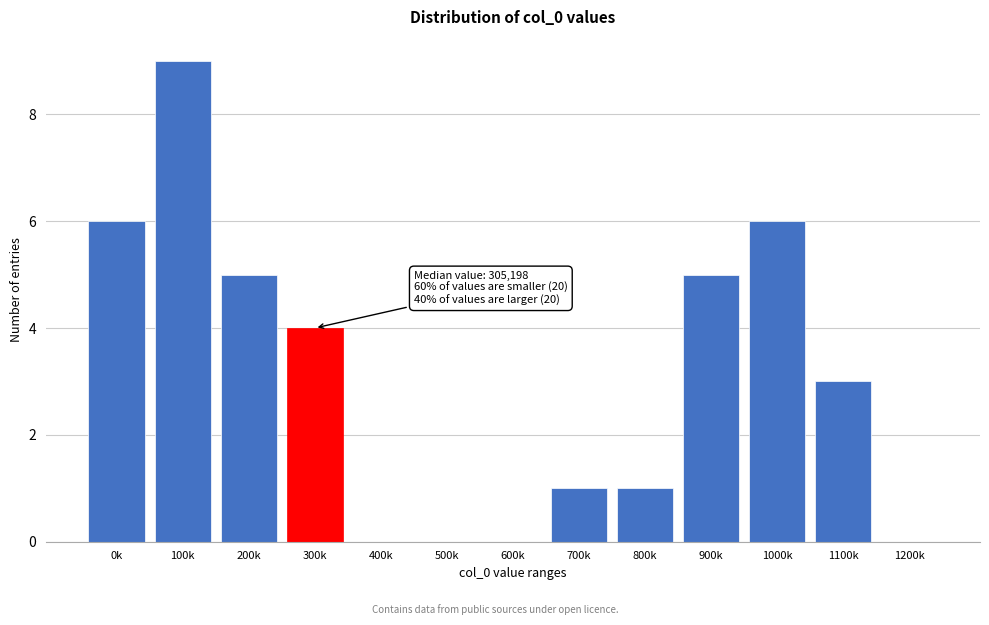

Reading left to right, list all the values displayed in this chart.

0k=6	100k=9	200k=5	300k=4	400k=0	500k=0	600k=0	700k=1	800k=1	900k=5	1000k=6	1100k=3	1200k=0